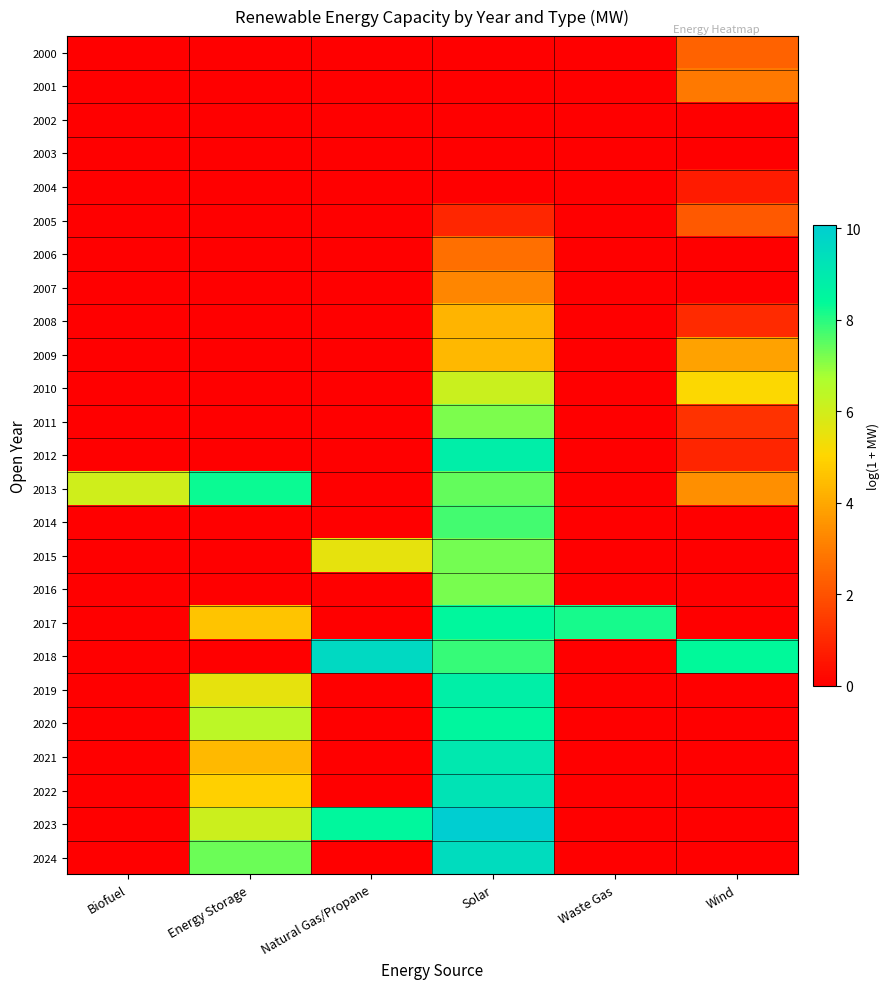

Reading left to right, transcribe all the data shown in this chart.

2000: Biofuel=0.0	Energy Storage=0.0	Natural Gas/Propane=0.0	Solar=0.0	Waste Gas=0.0	Wind=2.4
2001: Biofuel=0.0	Energy Storage=0.0	Natural Gas/Propane=0.0	Solar=0.0	Waste Gas=0.0	Wind=2.9
2002: Biofuel=0.0	Energy Storage=0.0	Natural Gas/Propane=0.0	Solar=0.0	Waste Gas=0.0	Wind=0.0
2003: Biofuel=0.0	Energy Storage=0.0	Natural Gas/Propane=0.0	Solar=0.0	Waste Gas=0.0	Wind=0.0
2004: Biofuel=0.0	Energy Storage=0.0	Natural Gas/Propane=0.0	Solar=0.0	Waste Gas=0.0	Wind=0.7
2005: Biofuel=0.0	Energy Storage=0.0	Natural Gas/Propane=0.0	Solar=1.0	Waste Gas=0.0	Wind=2.2
2006: Biofuel=0.0	Energy Storage=0.0	Natural Gas/Propane=0.0	Solar=2.7	Waste Gas=0.0	Wind=0.0
2007: Biofuel=0.0	Energy Storage=0.0	Natural Gas/Propane=0.0	Solar=3.3	Waste Gas=0.0	Wind=0.0
2008: Biofuel=0.0	Energy Storage=0.0	Natural Gas/Propane=0.0	Solar=4.3	Waste Gas=0.0	Wind=1.0
2009: Biofuel=0.0	Energy Storage=0.0	Natural Gas/Propane=0.0	Solar=4.4	Waste Gas=0.0	Wind=3.9
2010: Biofuel=0.0	Energy Storage=0.0	Natural Gas/Propane=0.0	Solar=6.1	Waste Gas=0.0	Wind=5.1
2011: Biofuel=0.0	Energy Storage=0.0	Natural Gas/Propane=0.0	Solar=7.2	Waste Gas=0.0	Wind=1.2
2012: Biofuel=0.0	Energy Storage=0.0	Natural Gas/Propane=0.0	Solar=8.8	Waste Gas=0.0	Wind=0.9
2013: Biofuel=6.0	Energy Storage=8.3	Natural Gas/Propane=0.0	Solar=7.4	Waste Gas=0.0	Wind=3.4
2014: Biofuel=0.0	Energy Storage=0.0	Natural Gas/Propane=0.0	Solar=7.7	Waste Gas=0.0	Wind=0.0
2015: Biofuel=0.0	Energy Storage=0.0	Natural Gas/Propane=5.5	Solar=7.2	Waste Gas=0.0	Wind=0.0
2016: Biofuel=0.0	Energy Storage=0.0	Natural Gas/Propane=0.0	Solar=7.2	Waste Gas=0.0	Wind=0.0
2017: Biofuel=0.0	Energy Storage=4.6	Natural Gas/Propane=0.0	Solar=8.5	Waste Gas=8.2	Wind=0.0
2018: Biofuel=0.0	Energy Storage=0.0	Natural Gas/Propane=9.6	Solar=7.8	Waste Gas=0.0	Wind=8.4
2019: Biofuel=0.0	Energy Storage=5.5	Natural Gas/Propane=0.0	Solar=8.8	Waste Gas=0.0	Wind=0.0
2020: Biofuel=0.0	Energy Storage=6.4	Natural Gas/Propane=0.0	Solar=8.5	Waste Gas=0.0	Wind=0.0
2021: Biofuel=0.0	Energy Storage=4.4	Natural Gas/Propane=0.0	Solar=9.1	Waste Gas=0.0	Wind=0.0
2022: Biofuel=0.0	Energy Storage=4.9	Natural Gas/Propane=0.0	Solar=9.2	Waste Gas=0.0	Wind=0.0
2023: Biofuel=0.0	Energy Storage=6.1	Natural Gas/Propane=8.5	Solar=10.1	Waste Gas=0.0	Wind=0.0
2024: Biofuel=0.0	Energy Storage=7.4	Natural Gas/Propane=0.0	Solar=9.5	Waste Gas=0.0	Wind=0.0